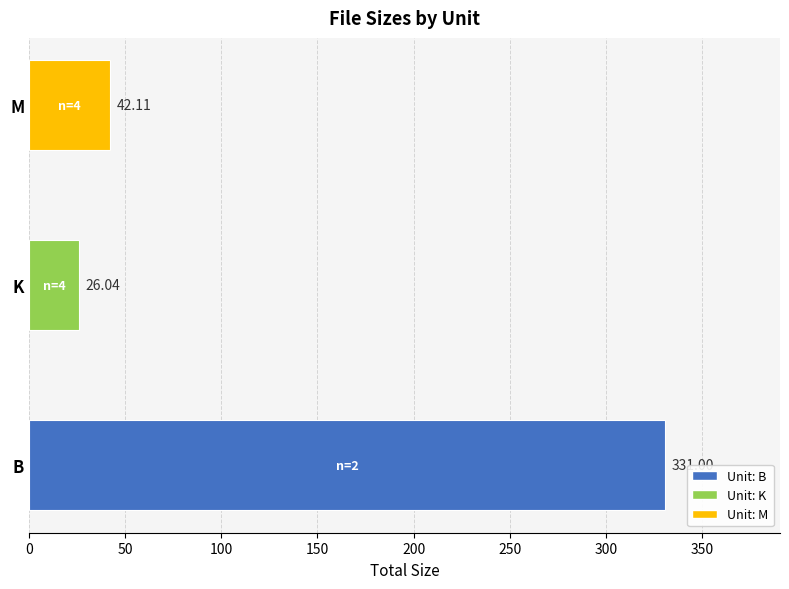

What is the change in value from B to M?

-288.9